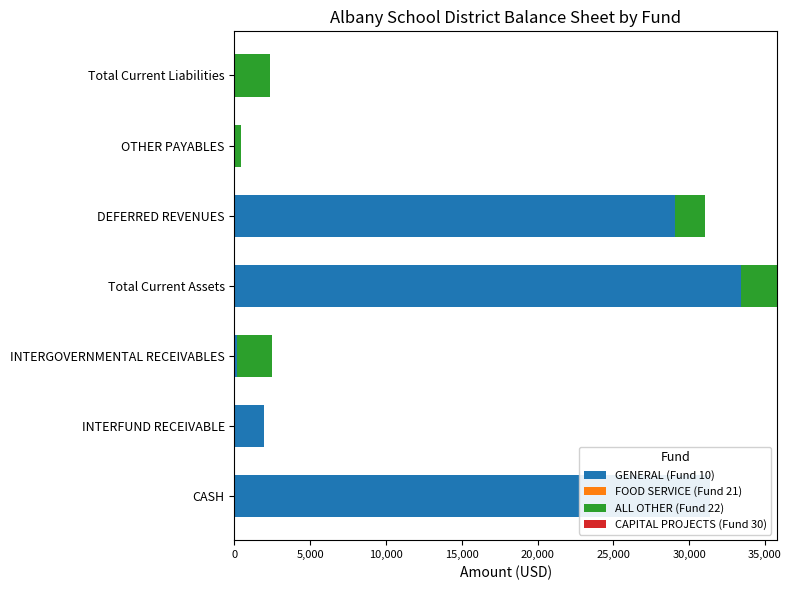

How many categories are shown in the chart?

7